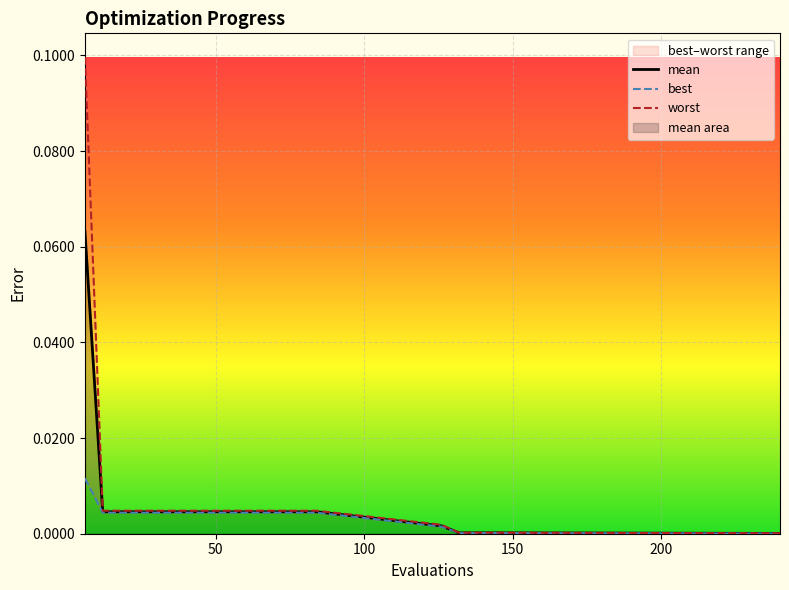

Which has a higher value, 18 or 66?

18